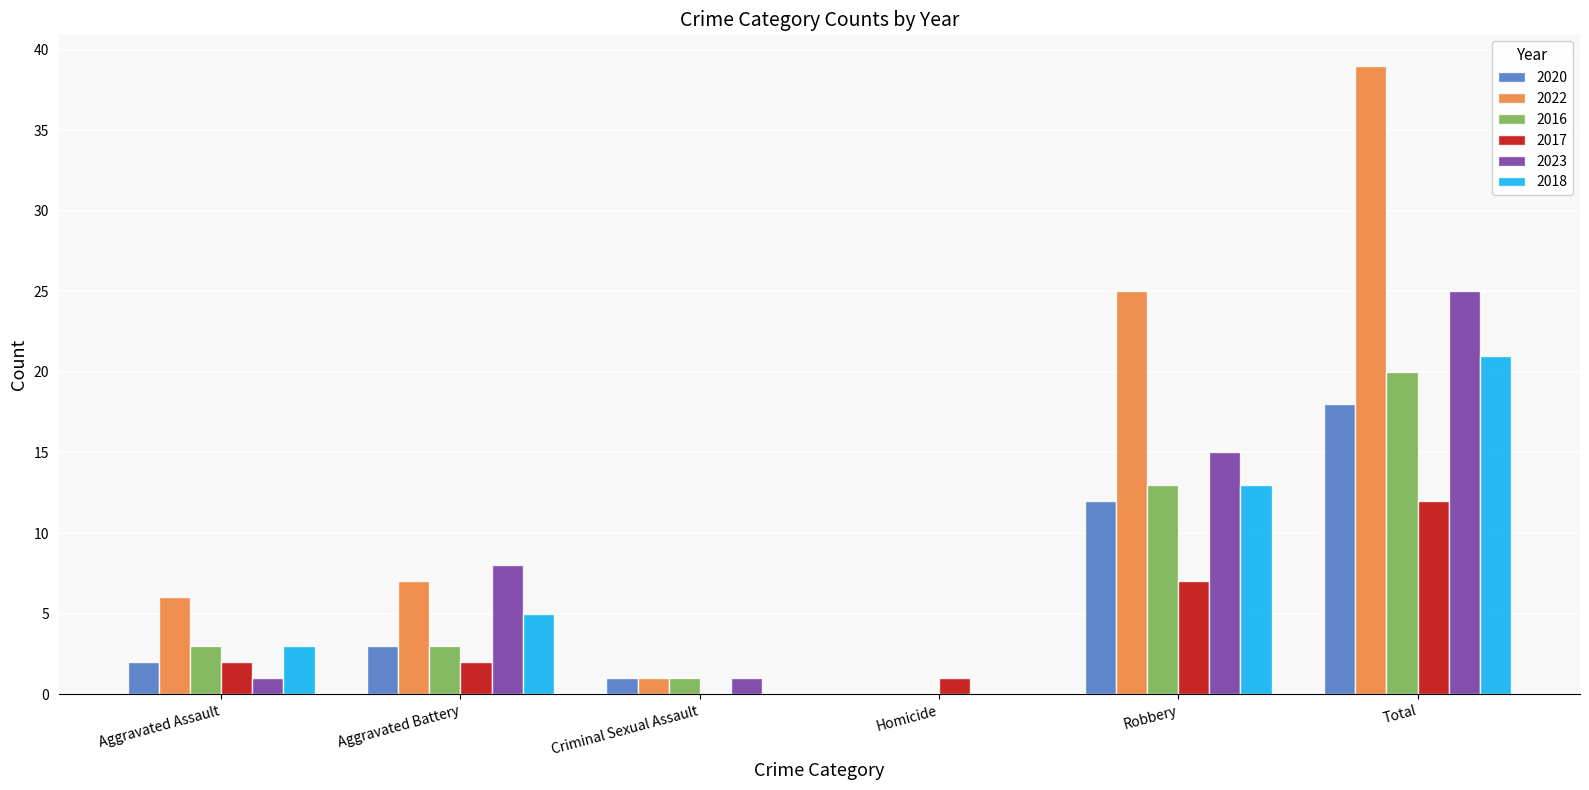

Between Homicide and Total, which series saw the biggest shift?

2022